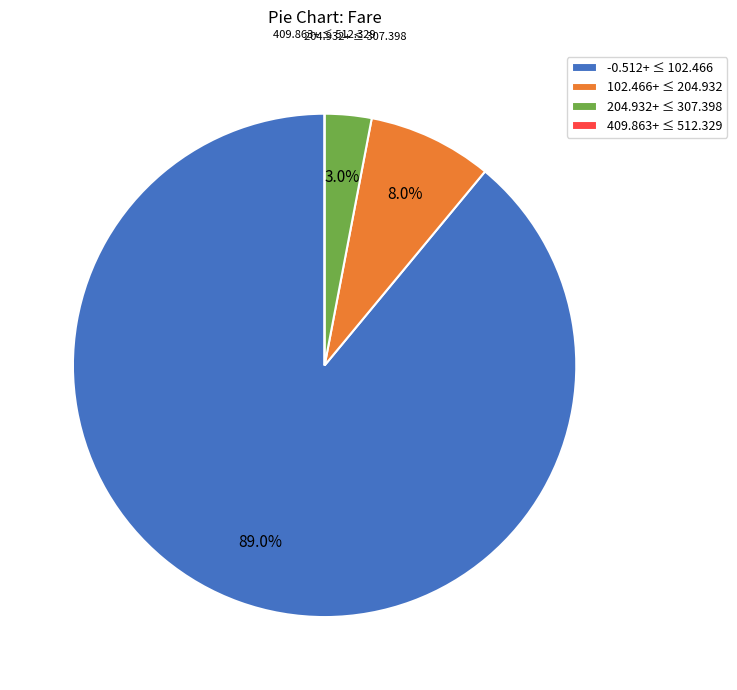

Is -0.512+ ≤ 102.466 the majority of the pie?

Yes